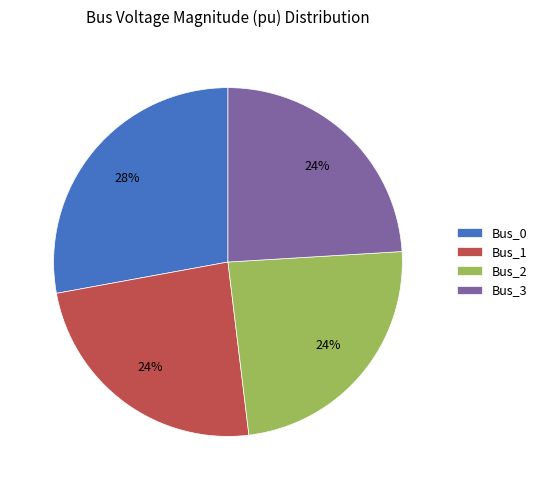

To the nearest percent, what is the difference between the Bus_0 and Bus_2 slice percentages?

4%